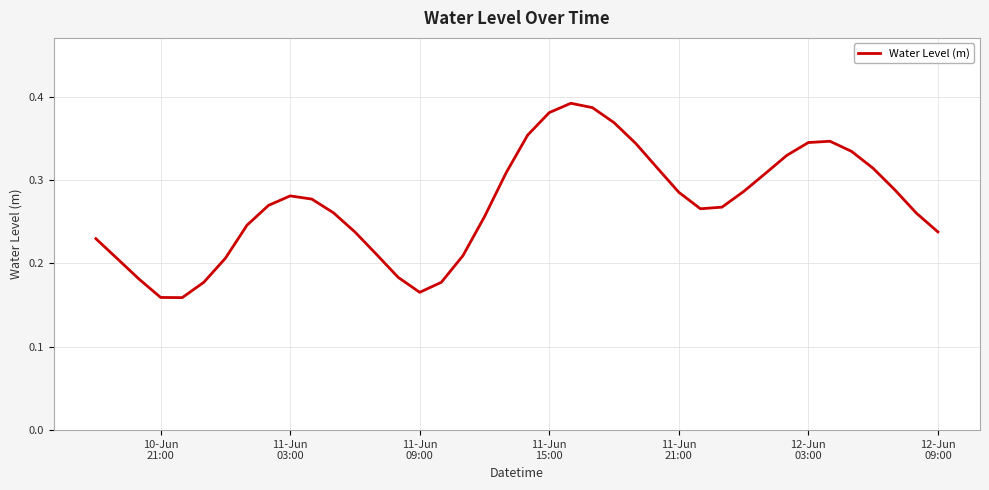

How many lines are shown in the chart?

1